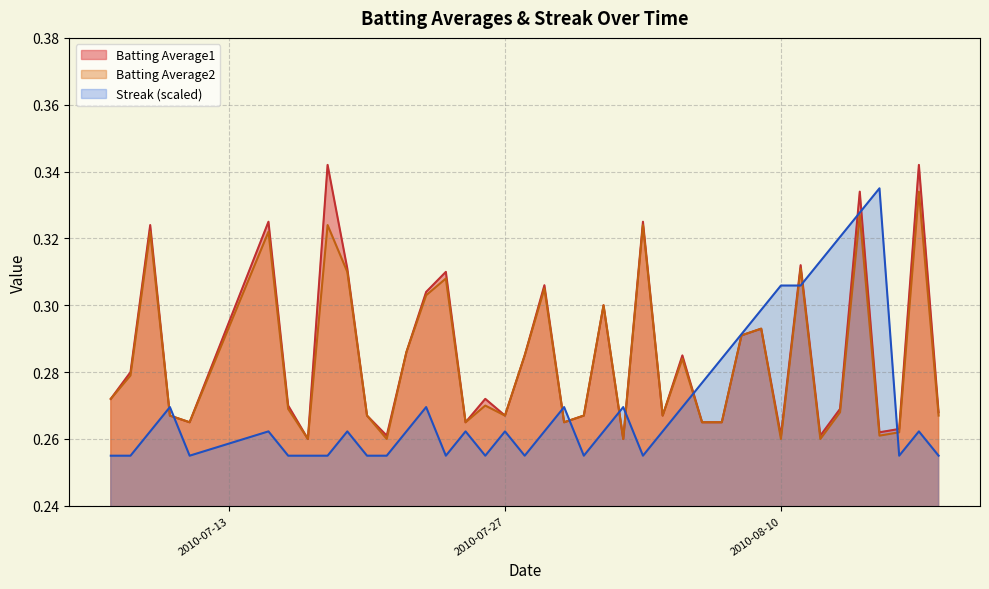

Which series has the largest range (max minus min)?

Batting Average1